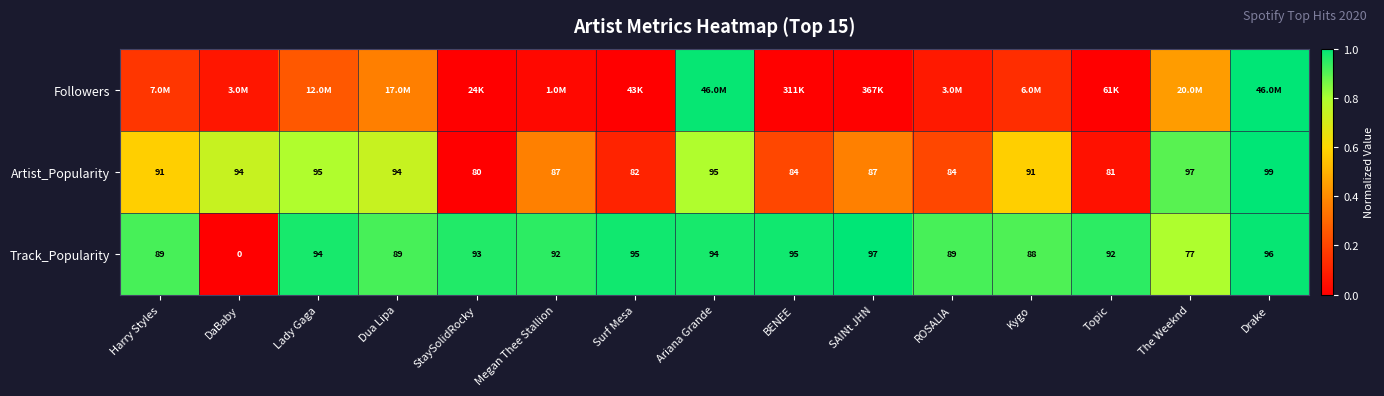

At which label does Artist_Popularity reach its peak?

Drake